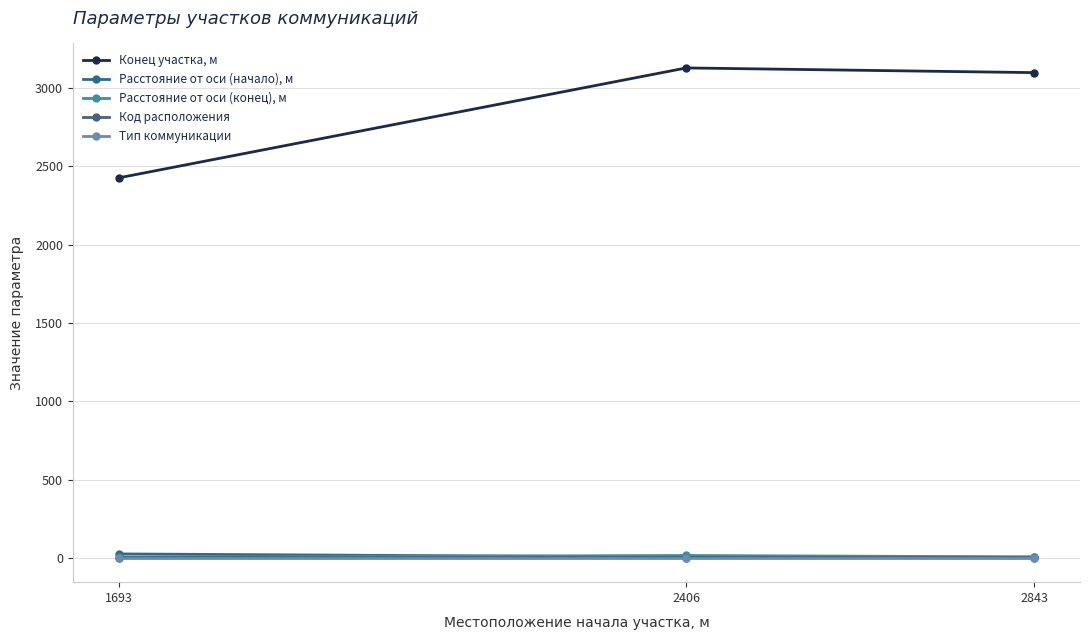

Reading left to right, list all the values displayed in this chart.

Конец участка, м: 1693=2426	2406=3128	2843=3098
Расстояние от оси (начало), м: 1693=25	2406=5	2843=4
Расстояние от оси (конец), м: 1693=5	2406=15	2843=6
Код расположения: 1693=1	2406=2	2843=1
Тип коммуникации: 1693=2	2406=2	2843=2